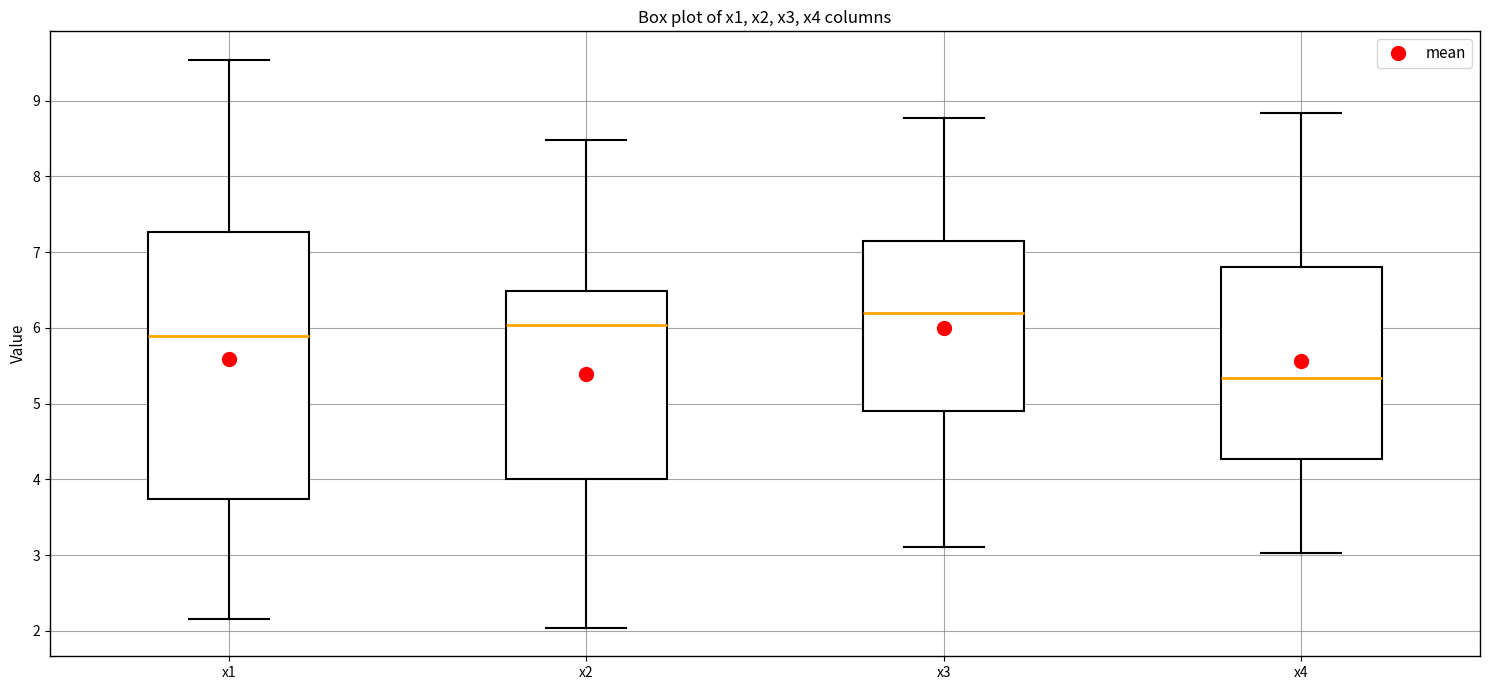

Comparing the boxes themselves (not the whiskers), which one is the tallest?

x1